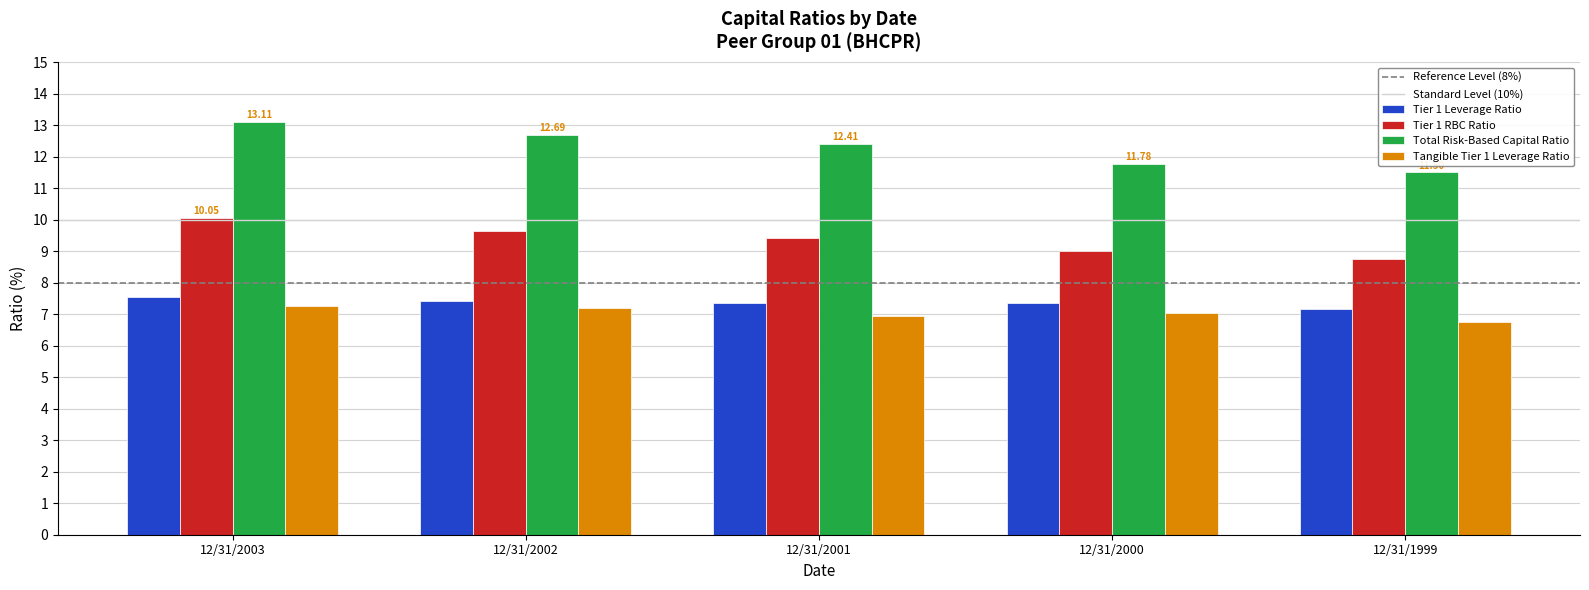

At which label is Tier 1 RBC Ratio closest to 9?

12/31/2000